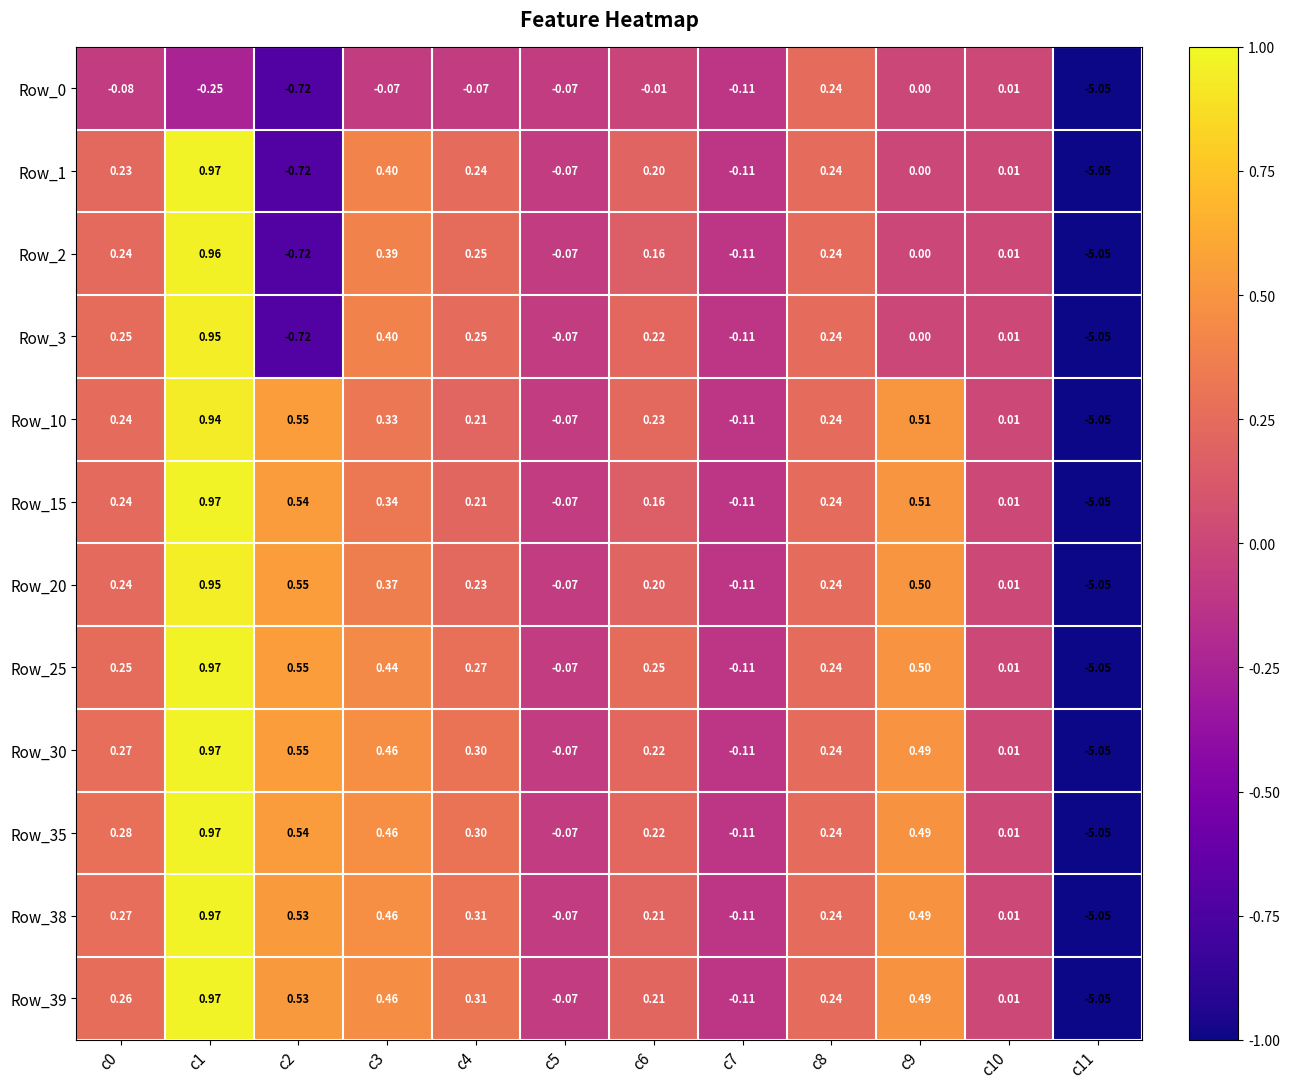

Is the value of Row_38 at c1 greater than the value of Row_30 at c2?

Yes